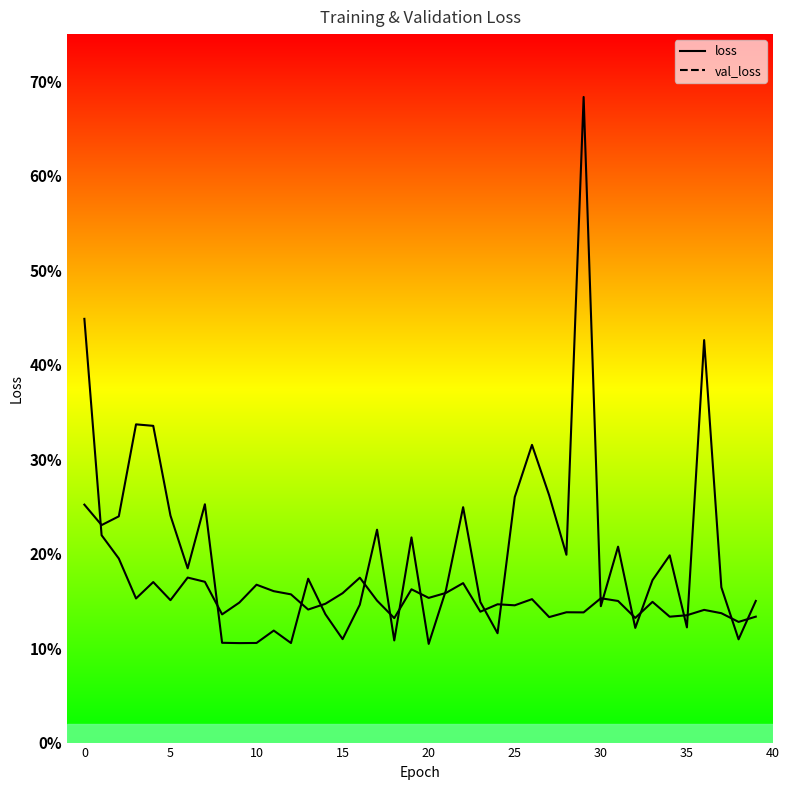

True or false: val_loss and loss intersect in this chart.

True